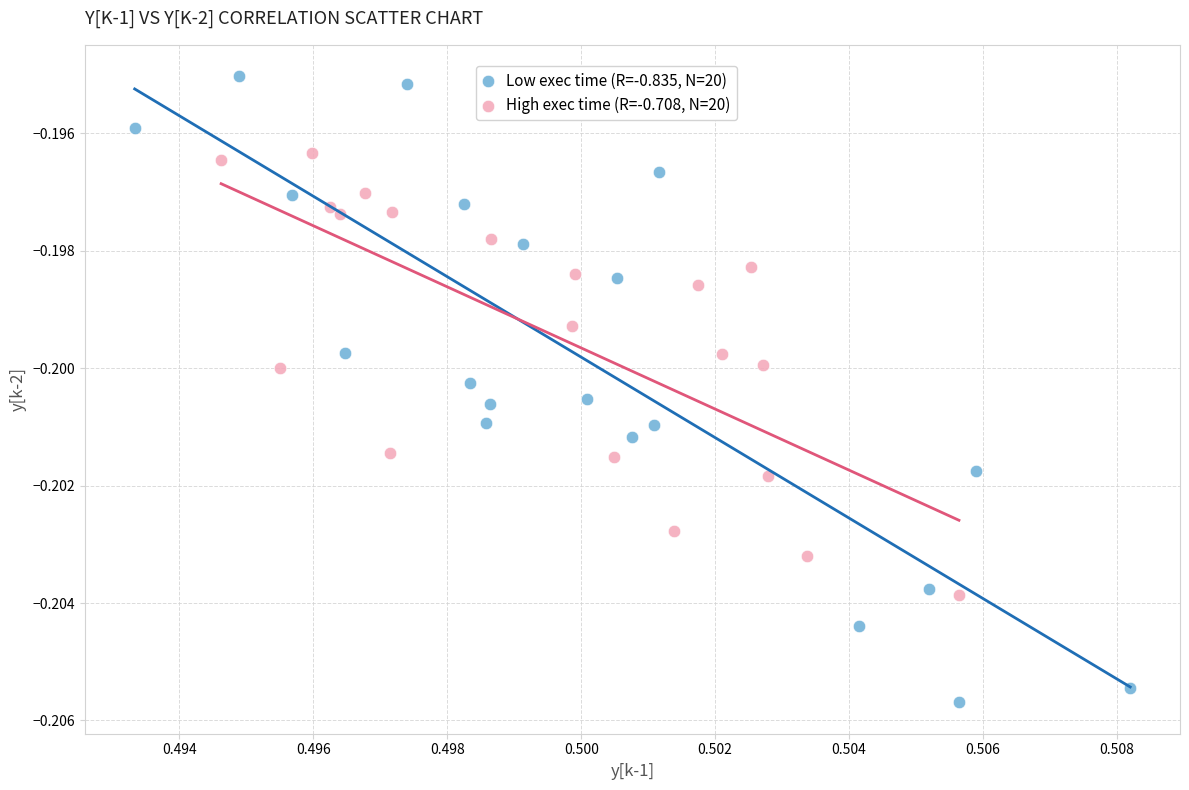

Which series contains the highest Y value?

Low exec time (R=-0.835, N=20)